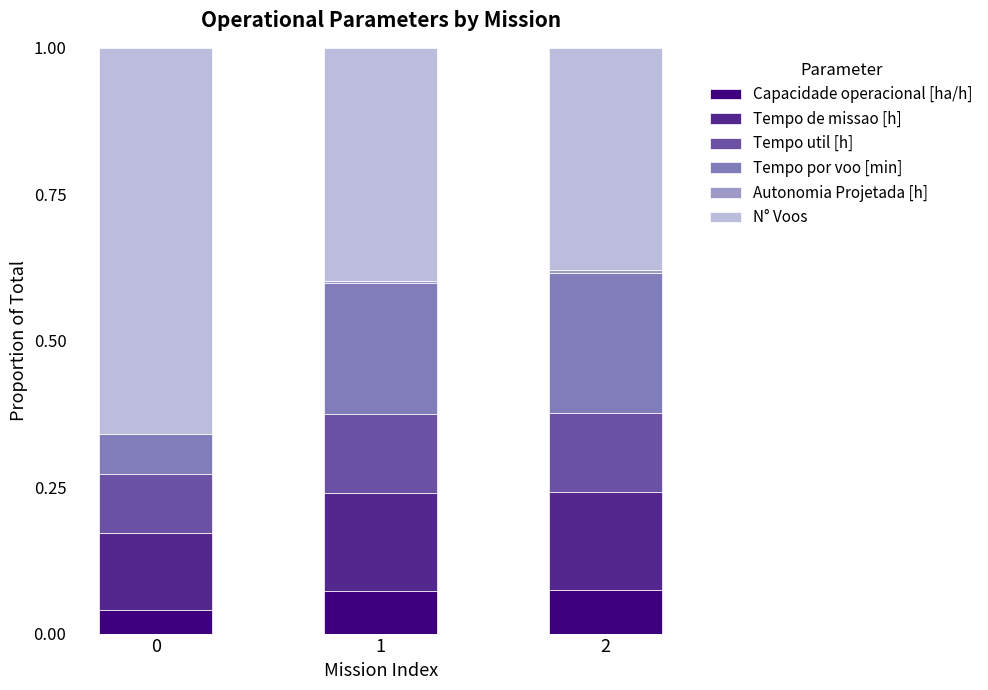

True or false: Capacidade operacional [ha/h] has a value of 0.1 at 0.

False